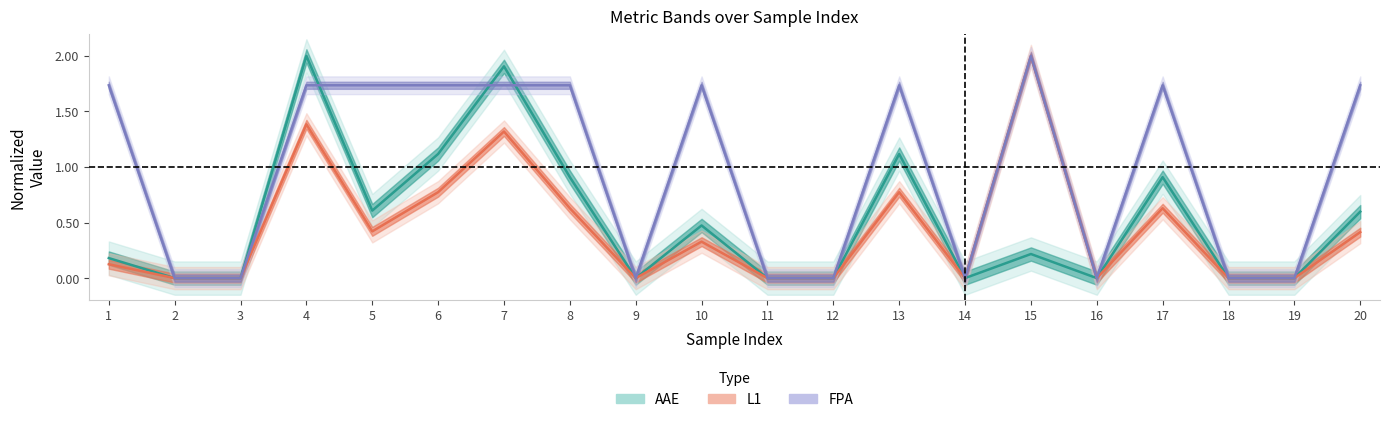

At which category does FPA reach its first local valley?

9